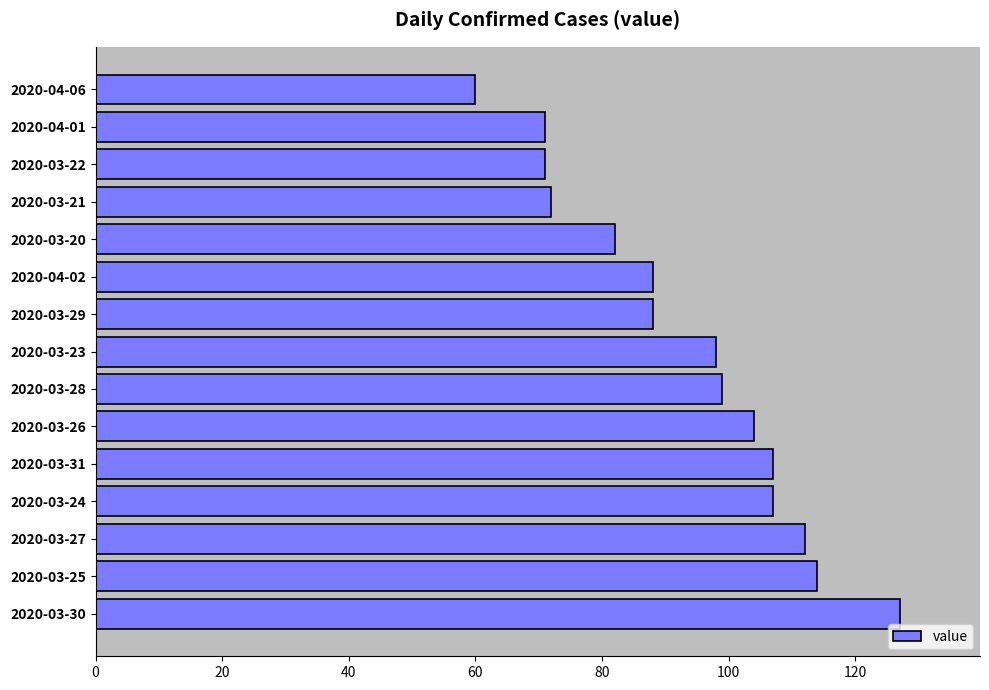

Is it true that the value at 2020-03-28 is 99?

True